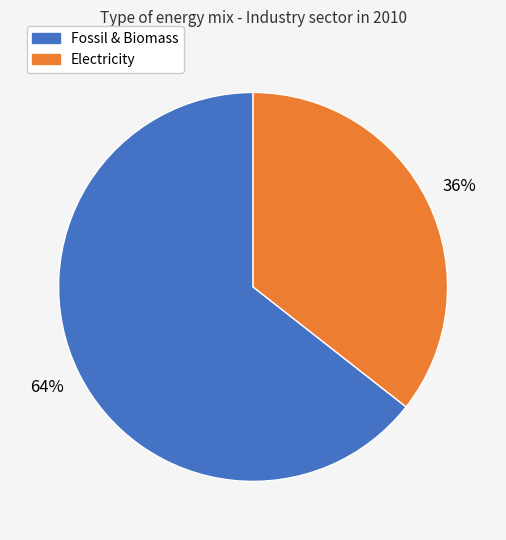

To the nearest percent, what is the average slice percentage?

50%